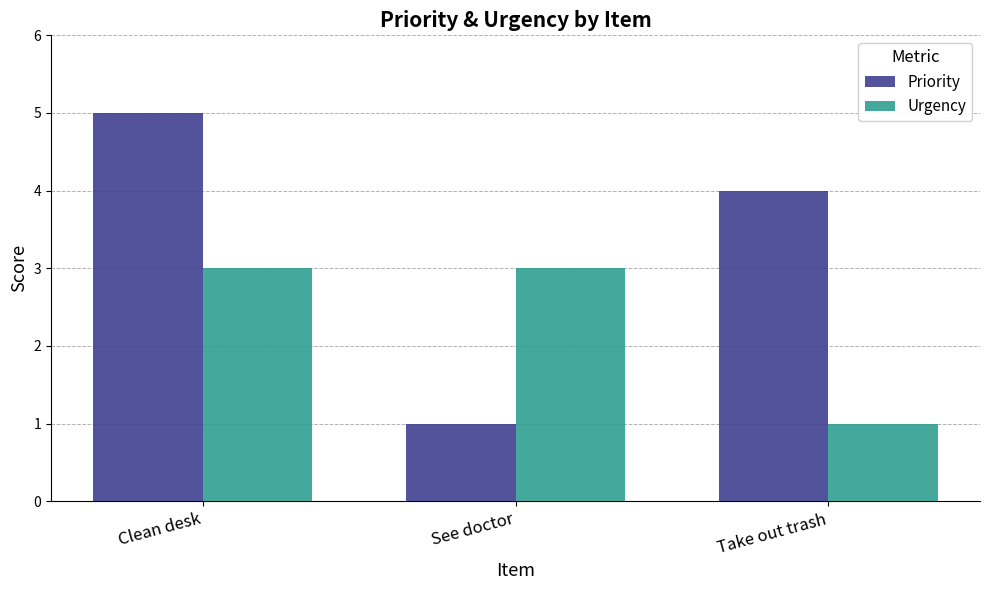

What is the difference between the maximum and minimum values in the Priority series?

4